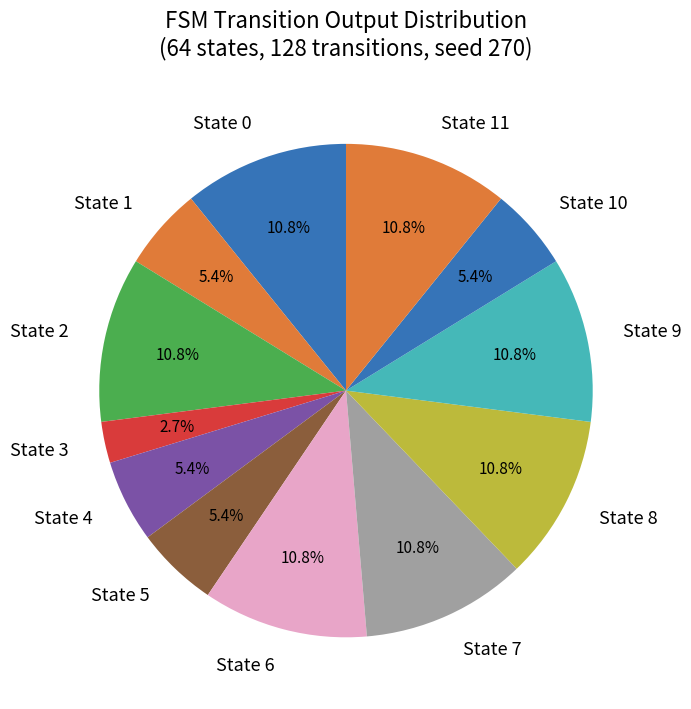

Does any single category account for the majority?

No